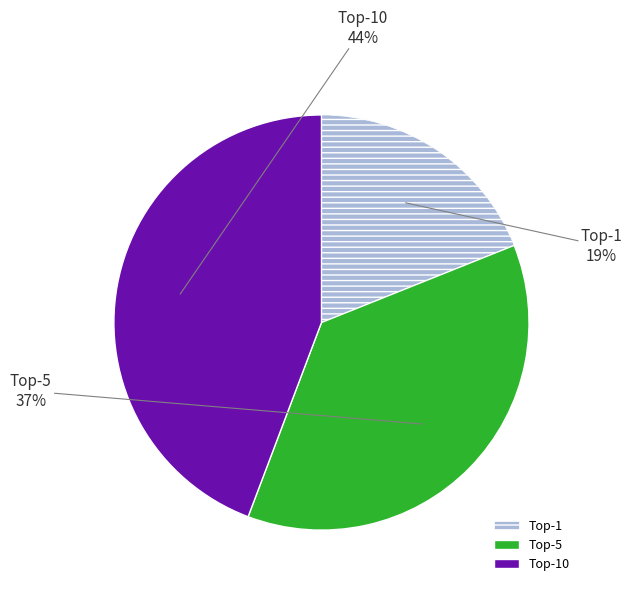

Rank the categories by value from highest to lowest.

Top-10, Top-5, Top-1